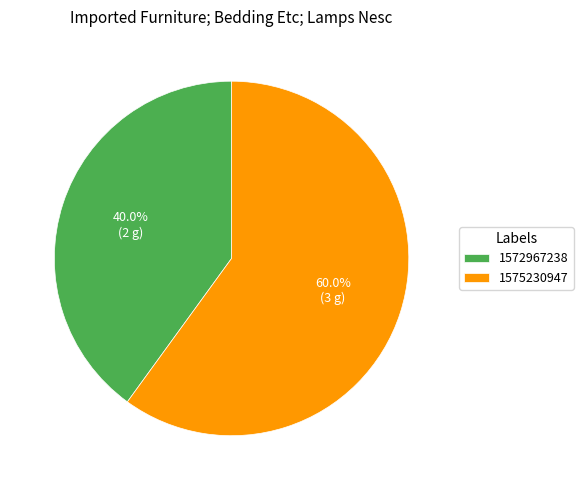

Which has a higher value, 1572967238 or 1575230947?

1575230947